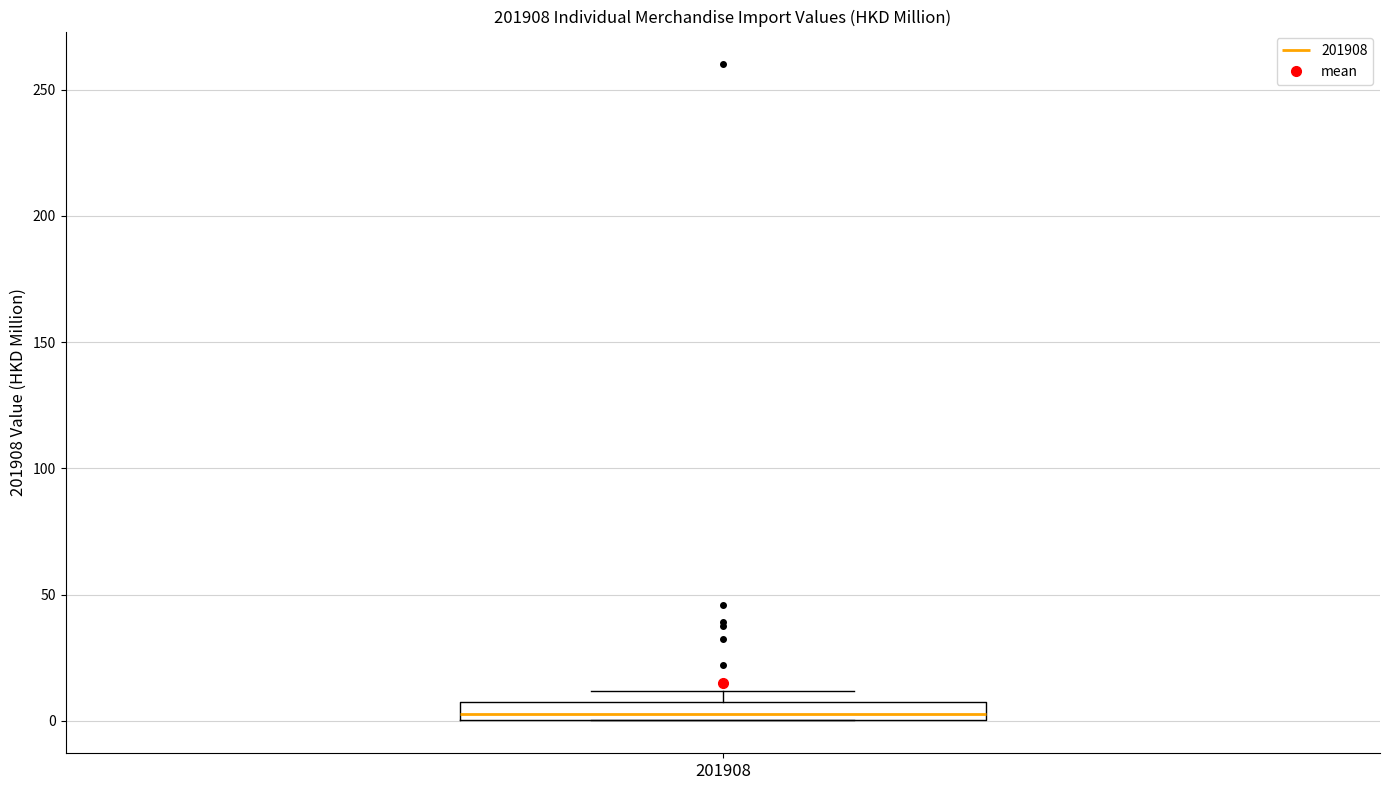

Where is the lower edge of the box at x = 201908 on the y-axis? The values are not printed on the chart, so give them approximately, as read against the axis.

0